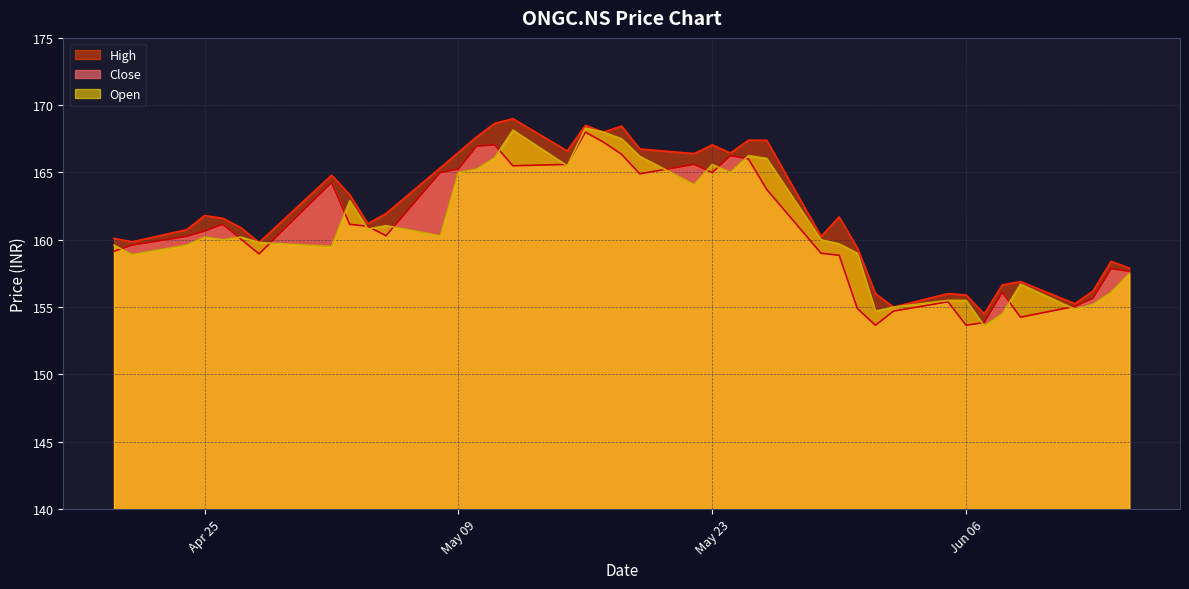

What is the highest value of the High series?

169.0